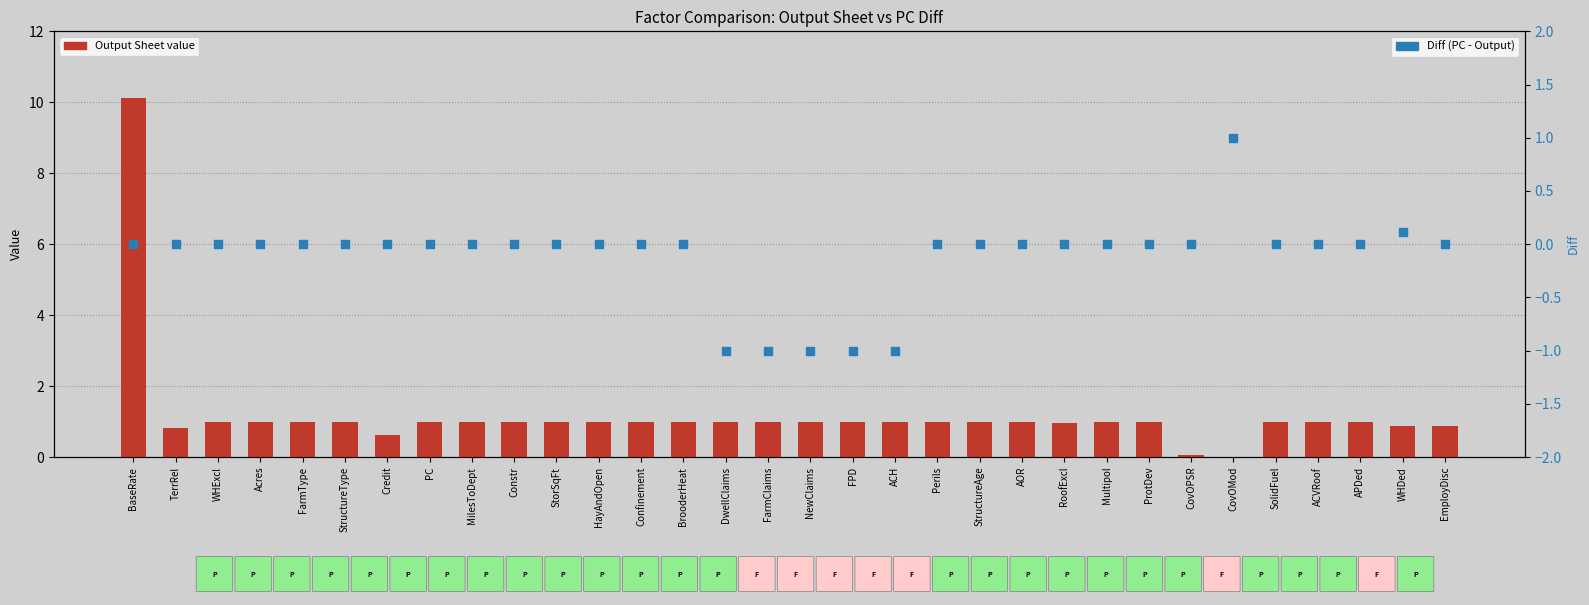

Which series has the widest spread of Y values?

Output Sheet